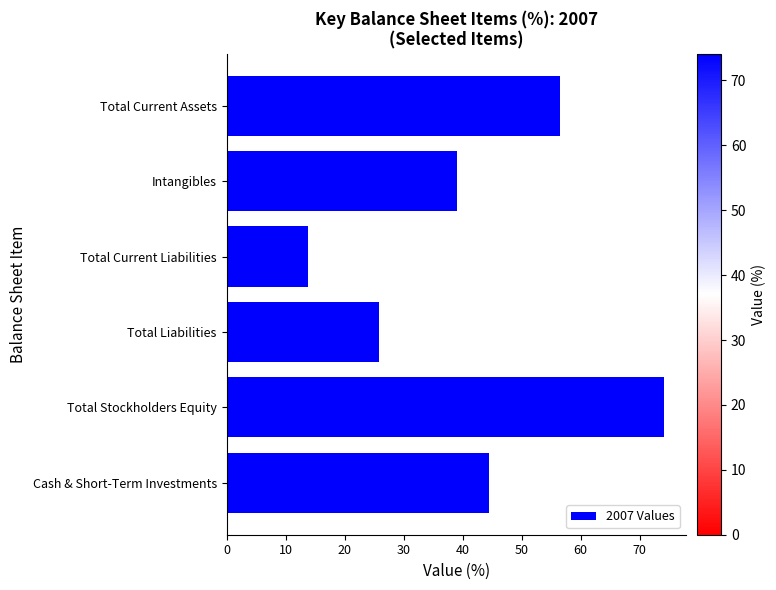

Rank the categories by value from highest to lowest.

Total Stockholders Equity, Total Current Assets, Cash & Short-Term Investments, Intangibles, Total Liabilities, Total Current Liabilities